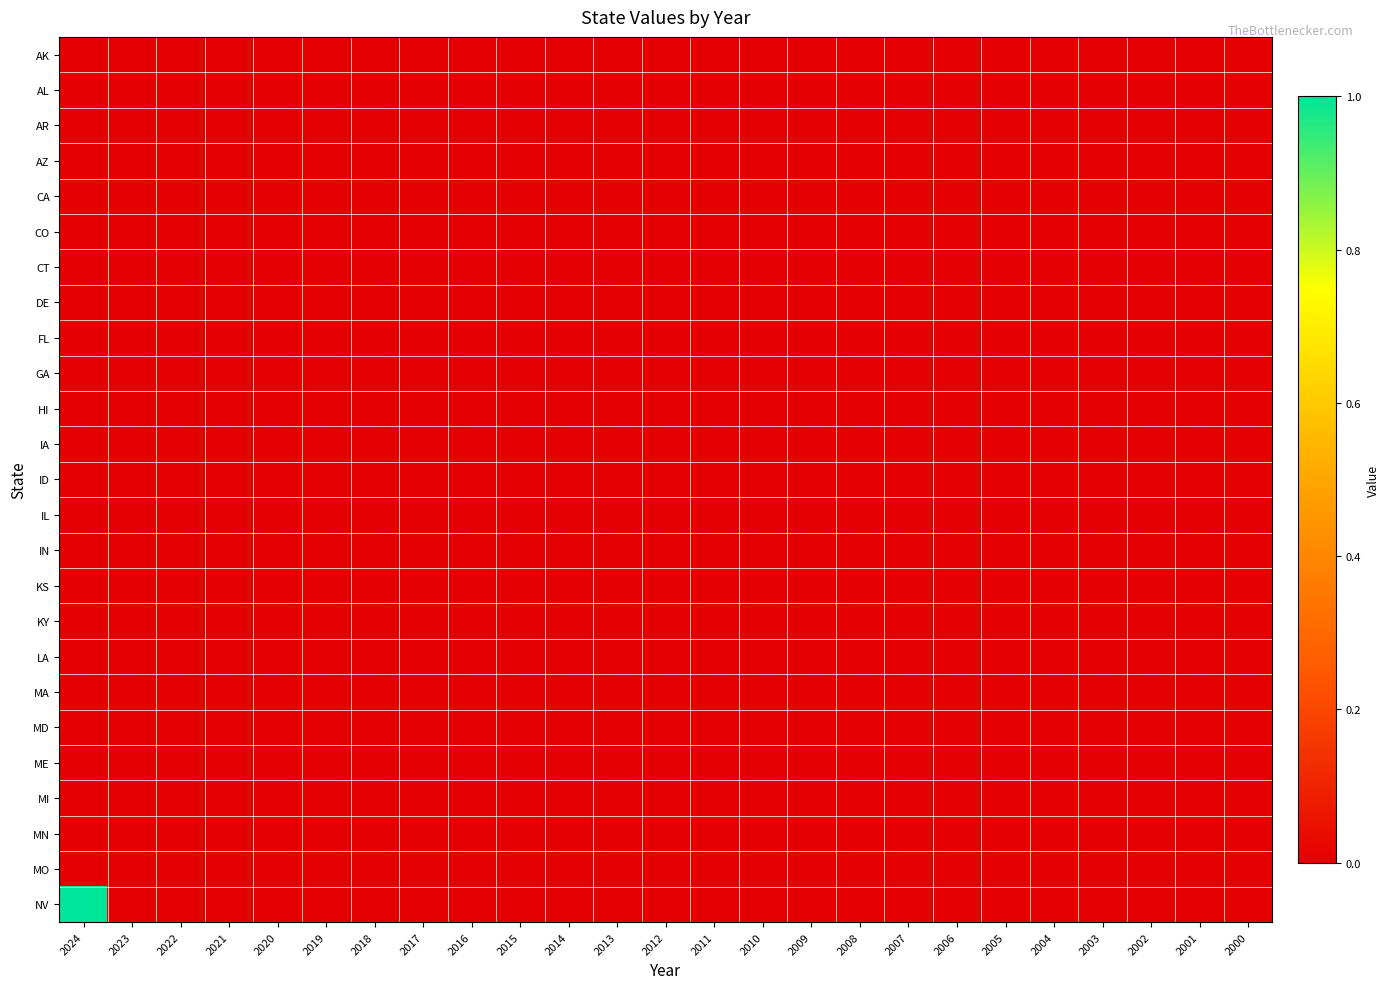

Reading left to right, transcribe all the data shown in this chart.

AK: 2024=0	2023=0	2022=0	2021=0	2020=0	2019=0	2018=0	2017=0	2016=0	2015=0	2014=0	2013=0	2012=0	2011=0	2010=0	2009=0	2008=0	2007=0	2006=0	2005=0	2004=0	2003=0	2002=0	2001=0	2000=0
AL: 2024=0	2023=0	2022=0	2021=0	2020=0	2019=0	2018=0	2017=0	2016=0	2015=0	2014=0	2013=0	2012=0	2011=0	2010=0	2009=0	2008=0	2007=0	2006=0	2005=0	2004=0	2003=0	2002=0	2001=0	2000=0
AR: 2024=0	2023=0	2022=0	2021=0	2020=0	2019=0	2018=0	2017=0	2016=0	2015=0	2014=0	2013=0	2012=0	2011=0	2010=0	2009=0	2008=0	2007=0	2006=0	2005=0	2004=0	2003=0	2002=0	2001=0	2000=0
AZ: 2024=0	2023=0	2022=0	2021=0	2020=0	2019=0	2018=0	2017=0	2016=0	2015=0	2014=0	2013=0	2012=0	2011=0	2010=0	2009=0	2008=0	2007=0	2006=0	2005=0	2004=0	2003=0	2002=0	2001=0	2000=0
CA: 2024=0	2023=0	2022=0	2021=0	2020=0	2019=0	2018=0	2017=0	2016=0	2015=0	2014=0	2013=0	2012=0	2011=0	2010=0	2009=0	2008=0	2007=0	2006=0	2005=0	2004=0	2003=0	2002=0	2001=0	2000=0
CO: 2024=0	2023=0	2022=0	2021=0	2020=0	2019=0	2018=0	2017=0	2016=0	2015=0	2014=0	2013=0	2012=0	2011=0	2010=0	2009=0	2008=0	2007=0	2006=0	2005=0	2004=0	2003=0	2002=0	2001=0	2000=0
CT: 2024=0	2023=0	2022=0	2021=0	2020=0	2019=0	2018=0	2017=0	2016=0	2015=0	2014=0	2013=0	2012=0	2011=0	2010=0	2009=0	2008=0	2007=0	2006=0	2005=0	2004=0	2003=0	2002=0	2001=0	2000=0
DE: 2024=0	2023=0	2022=0	2021=0	2020=0	2019=0	2018=0	2017=0	2016=0	2015=0	2014=0	2013=0	2012=0	2011=0	2010=0	2009=0	2008=0	2007=0	2006=0	2005=0	2004=0	2003=0	2002=0	2001=0	2000=0
FL: 2024=0	2023=0	2022=0	2021=0	2020=0	2019=0	2018=0	2017=0	2016=0	2015=0	2014=0	2013=0	2012=0	2011=0	2010=0	2009=0	2008=0	2007=0	2006=0	2005=0	2004=0	2003=0	2002=0	2001=0	2000=0
GA: 2024=0	2023=0	2022=0	2021=0	2020=0	2019=0	2018=0	2017=0	2016=0	2015=0	2014=0	2013=0	2012=0	2011=0	2010=0	2009=0	2008=0	2007=0	2006=0	2005=0	2004=0	2003=0	2002=0	2001=0	2000=0
HI: 2024=0	2023=0	2022=0	2021=0	2020=0	2019=0	2018=0	2017=0	2016=0	2015=0	2014=0	2013=0	2012=0	2011=0	2010=0	2009=0	2008=0	2007=0	2006=0	2005=0	2004=0	2003=0	2002=0	2001=0	2000=0
IA: 2024=0	2023=0	2022=0	2021=0	2020=0	2019=0	2018=0	2017=0	2016=0	2015=0	2014=0	2013=0	2012=0	2011=0	2010=0	2009=0	2008=0	2007=0	2006=0	2005=0	2004=0	2003=0	2002=0	2001=0	2000=0
ID: 2024=0	2023=0	2022=0	2021=0	2020=0	2019=0	2018=0	2017=0	2016=0	2015=0	2014=0	2013=0	2012=0	2011=0	2010=0	2009=0	2008=0	2007=0	2006=0	2005=0	2004=0	2003=0	2002=0	2001=0	2000=0
IL: 2024=0	2023=0	2022=0	2021=0	2020=0	2019=0	2018=0	2017=0	2016=0	2015=0	2014=0	2013=0	2012=0	2011=0	2010=0	2009=0	2008=0	2007=0	2006=0	2005=0	2004=0	2003=0	2002=0	2001=0	2000=0
IN: 2024=0	2023=0	2022=0	2021=0	2020=0	2019=0	2018=0	2017=0	2016=0	2015=0	2014=0	2013=0	2012=0	2011=0	2010=0	2009=0	2008=0	2007=0	2006=0	2005=0	2004=0	2003=0	2002=0	2001=0	2000=0
KS: 2024=0	2023=0	2022=0	2021=0	2020=0	2019=0	2018=0	2017=0	2016=0	2015=0	2014=0	2013=0	2012=0	2011=0	2010=0	2009=0	2008=0	2007=0	2006=0	2005=0	2004=0	2003=0	2002=0	2001=0	2000=0
KY: 2024=0	2023=0	2022=0	2021=0	2020=0	2019=0	2018=0	2017=0	2016=0	2015=0	2014=0	2013=0	2012=0	2011=0	2010=0	2009=0	2008=0	2007=0	2006=0	2005=0	2004=0	2003=0	2002=0	2001=0	2000=0
LA: 2024=0	2023=0	2022=0	2021=0	2020=0	2019=0	2018=0	2017=0	2016=0	2015=0	2014=0	2013=0	2012=0	2011=0	2010=0	2009=0	2008=0	2007=0	2006=0	2005=0	2004=0	2003=0	2002=0	2001=0	2000=0
MA: 2024=0	2023=0	2022=0	2021=0	2020=0	2019=0	2018=0	2017=0	2016=0	2015=0	2014=0	2013=0	2012=0	2011=0	2010=0	2009=0	2008=0	2007=0	2006=0	2005=0	2004=0	2003=0	2002=0	2001=0	2000=0
MD: 2024=0	2023=0	2022=0	2021=0	2020=0	2019=0	2018=0	2017=0	2016=0	2015=0	2014=0	2013=0	2012=0	2011=0	2010=0	2009=0	2008=0	2007=0	2006=0	2005=0	2004=0	2003=0	2002=0	2001=0	2000=0
ME: 2024=0	2023=0	2022=0	2021=0	2020=0	2019=0	2018=0	2017=0	2016=0	2015=0	2014=0	2013=0	2012=0	2011=0	2010=0	2009=0	2008=0	2007=0	2006=0	2005=0	2004=0	2003=0	2002=0	2001=0	2000=0
MI: 2024=0	2023=0	2022=0	2021=0	2020=0	2019=0	2018=0	2017=0	2016=0	2015=0	2014=0	2013=0	2012=0	2011=0	2010=0	2009=0	2008=0	2007=0	2006=0	2005=0	2004=0	2003=0	2002=0	2001=0	2000=0
MN: 2024=0	2023=0	2022=0	2021=0	2020=0	2019=0	2018=0	2017=0	2016=0	2015=0	2014=0	2013=0	2012=0	2011=0	2010=0	2009=0	2008=0	2007=0	2006=0	2005=0	2004=0	2003=0	2002=0	2001=0	2000=0
MO: 2024=0	2023=0	2022=0	2021=0	2020=0	2019=0	2018=0	2017=0	2016=0	2015=0	2014=0	2013=0	2012=0	2011=0	2010=0	2009=0	2008=0	2007=0	2006=0	2005=0	2004=0	2003=0	2002=0	2001=0	2000=0
NV: 2024=1	2023=0	2022=0	2021=0	2020=0	2019=0	2018=0	2017=0	2016=0	2015=0	2014=0	2013=0	2012=0	2011=0	2010=0	2009=0	2008=0	2007=0	2006=0	2005=0	2004=0	2003=0	2002=0	2001=0	2000=0